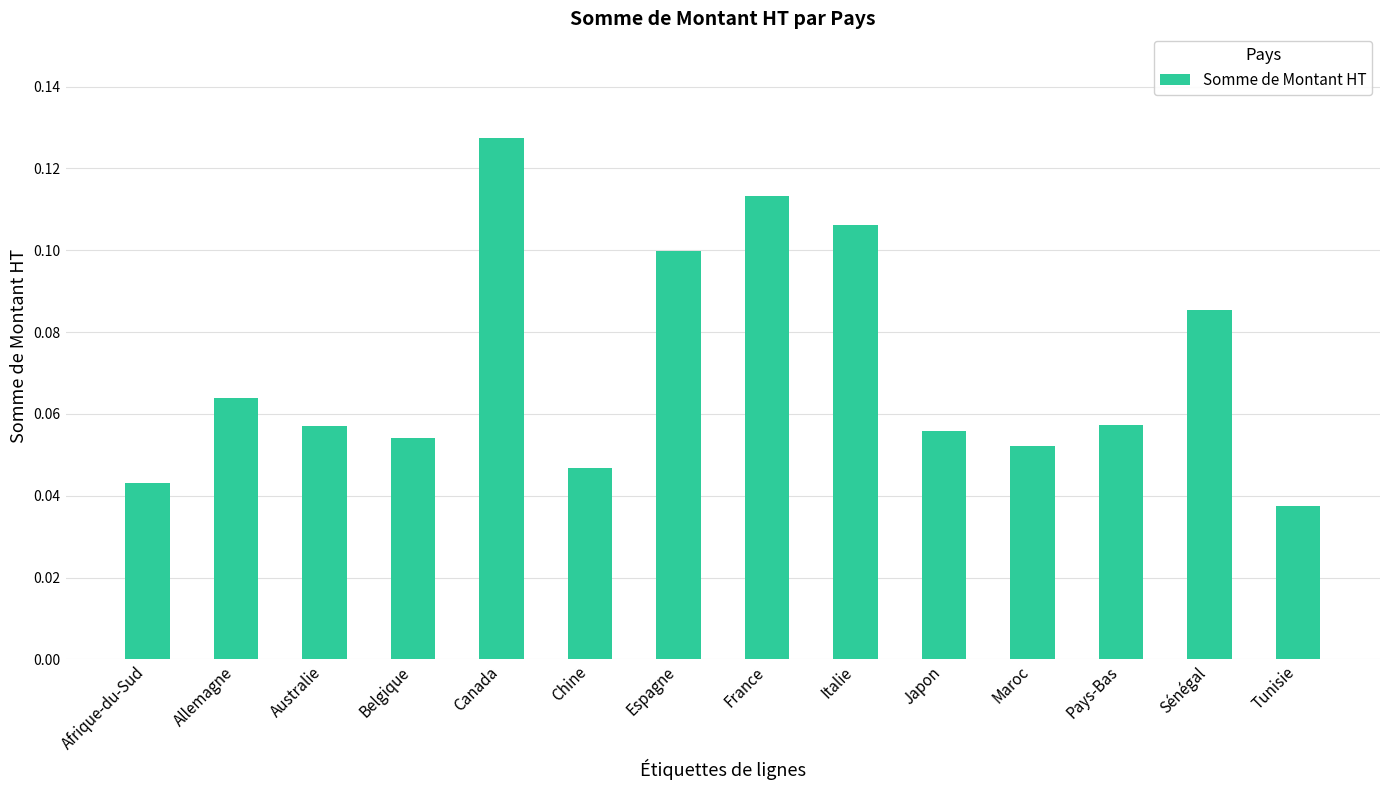

How many bars are there in total?

14